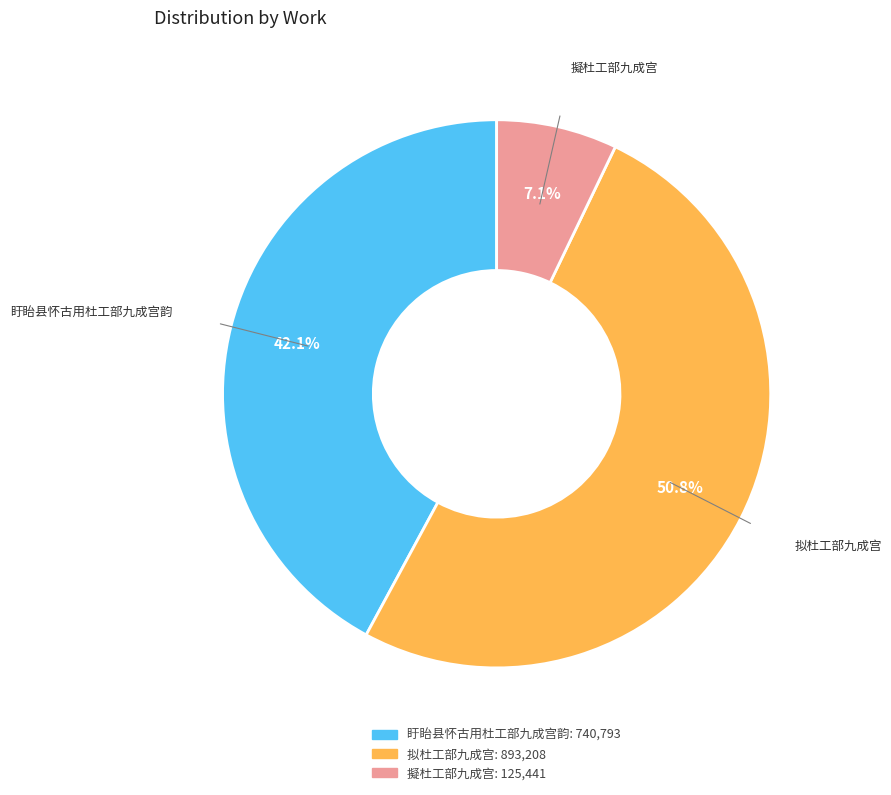

Count the number of slices in the pie.

3